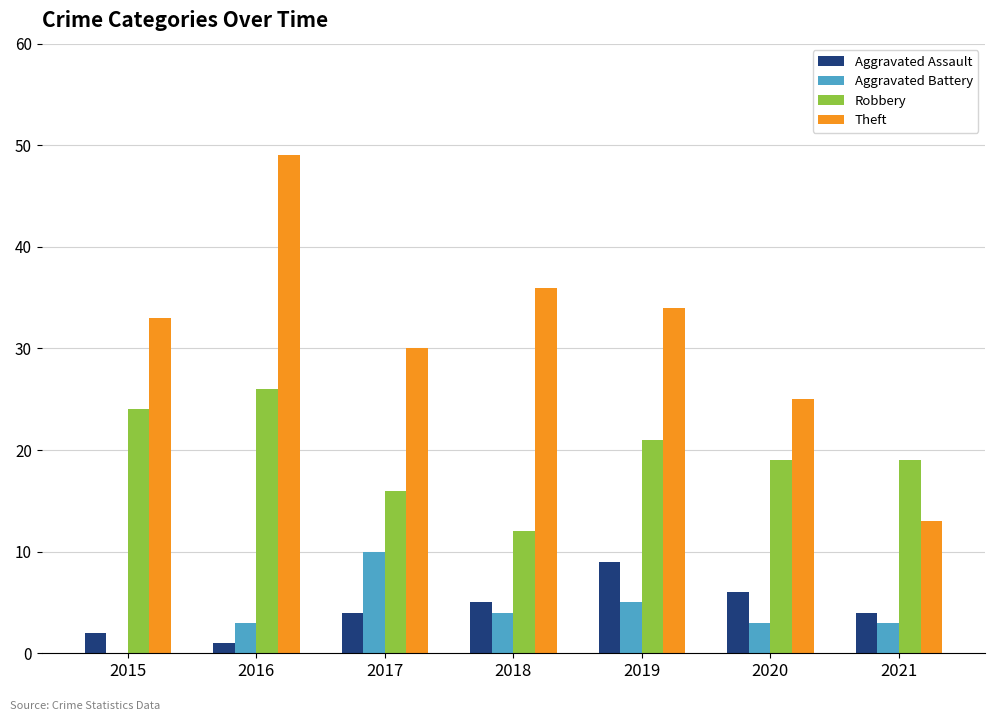

How many groups of bars are there?

7